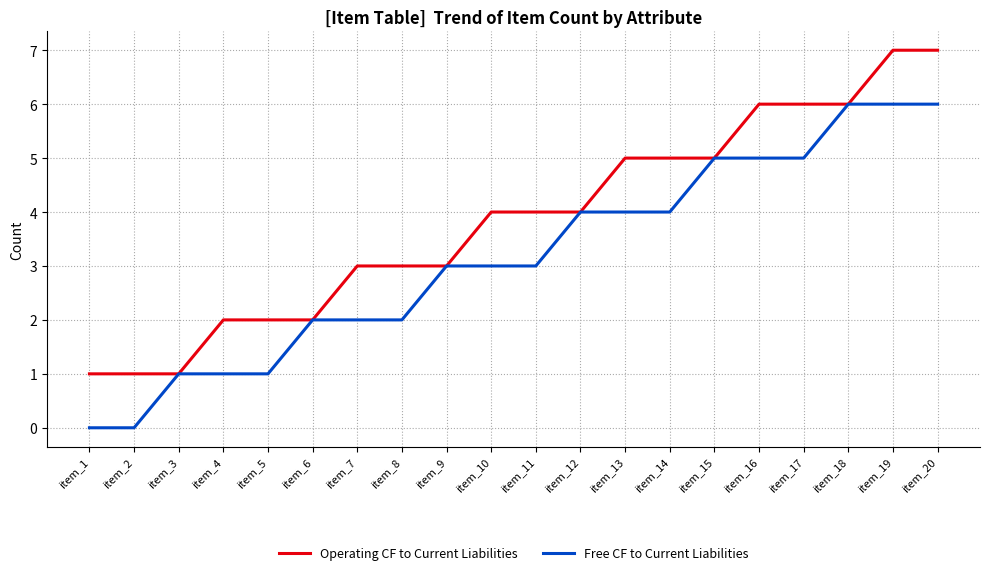

Is it true that Free CF to Current Liabilities equals 1 at item_3?

True